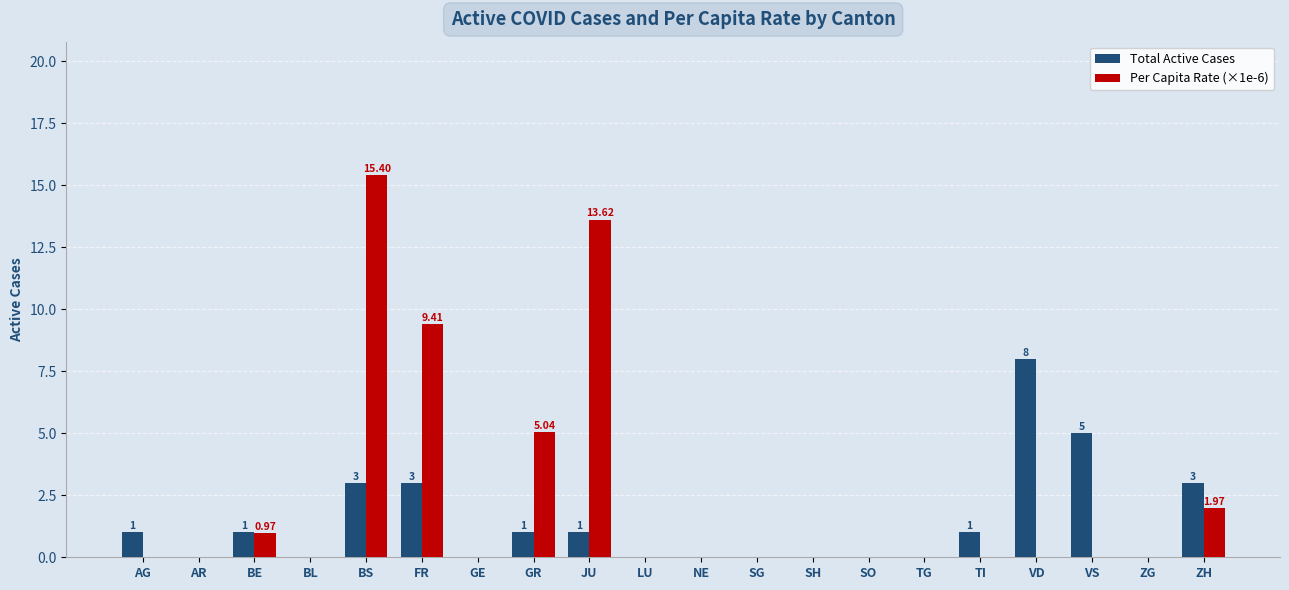

At which label does Per Capita Rate (×1e-6) reach its peak?

BS